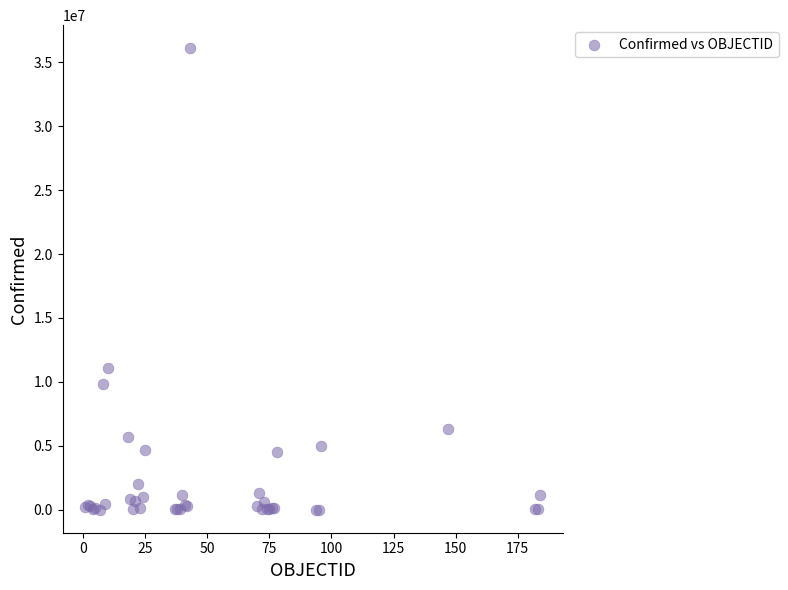

What Y value in the scatter plot is closest to 18050247?

11077191